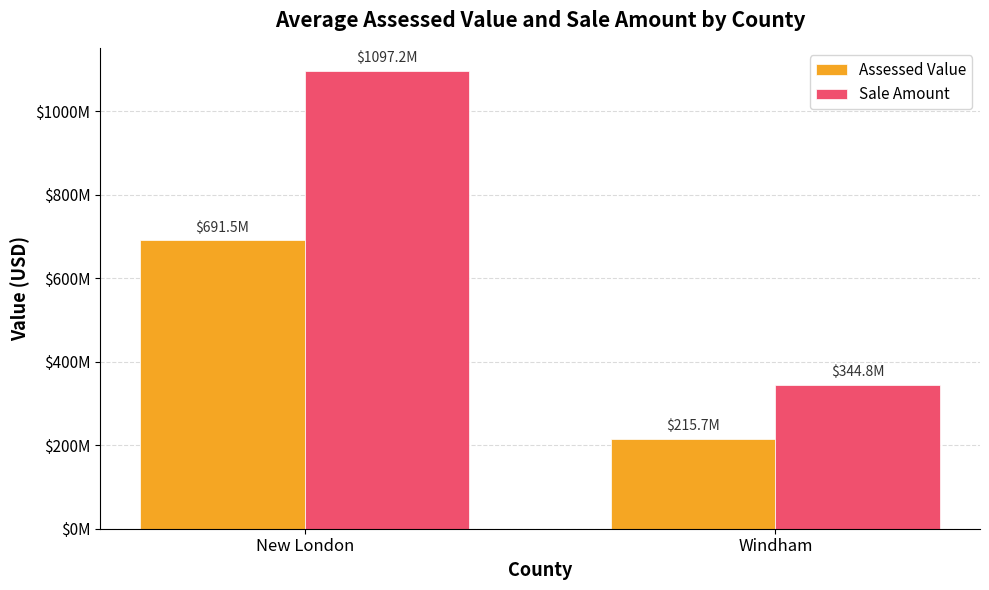

Does the chart contain stacked bars?

No